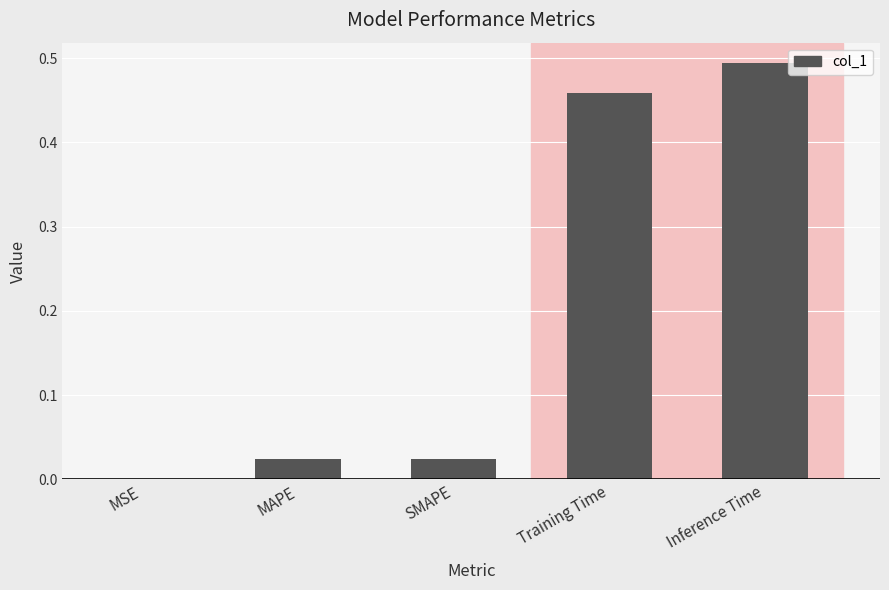

Are the bars horizontal?

No